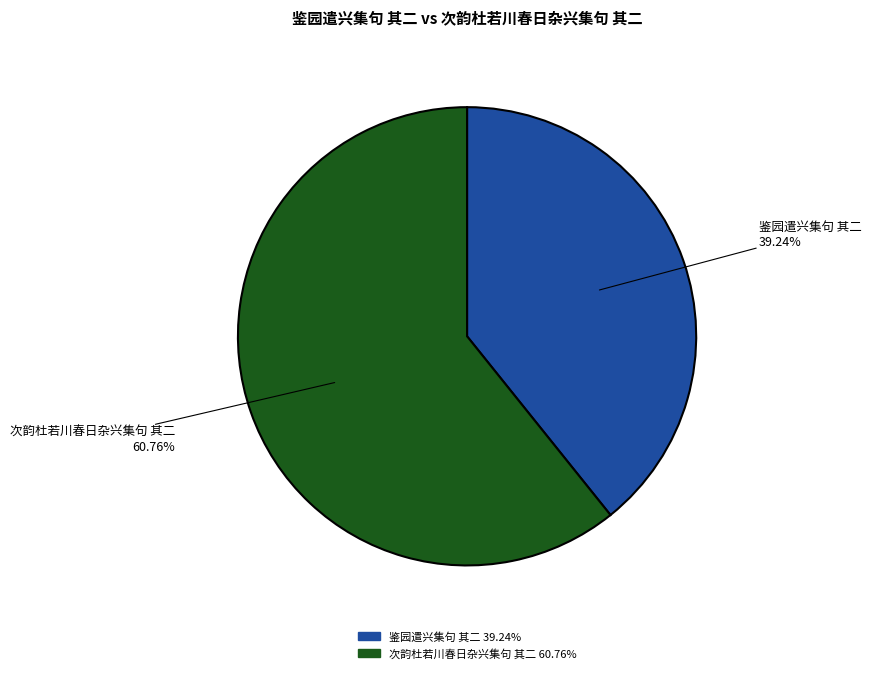

Is it true that 鉴园遣兴集句 其二 is 32% of the pie?

False